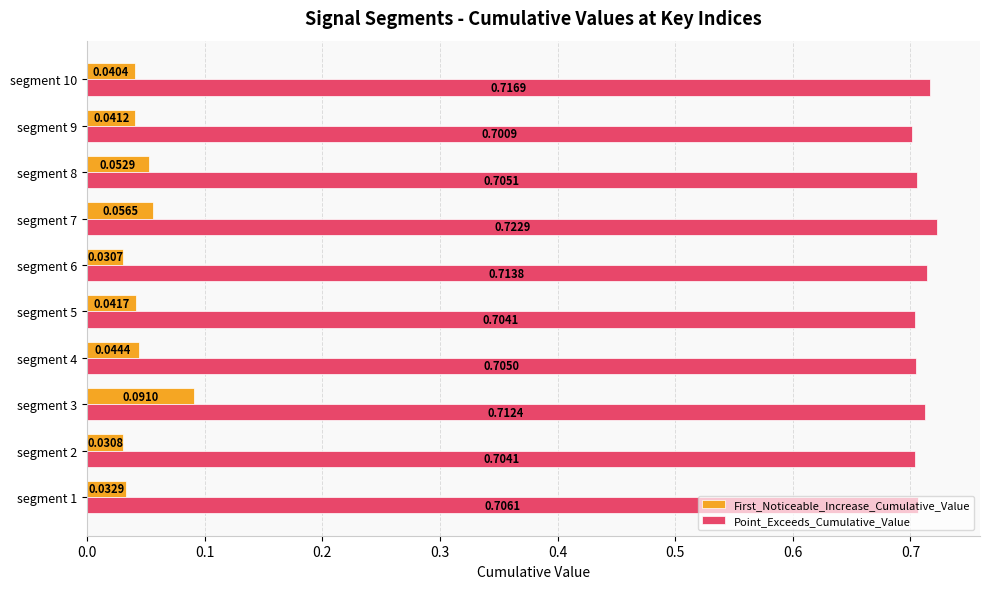

What is the sum of all Point_Exceeds_Cumulative_Value values?

7.1